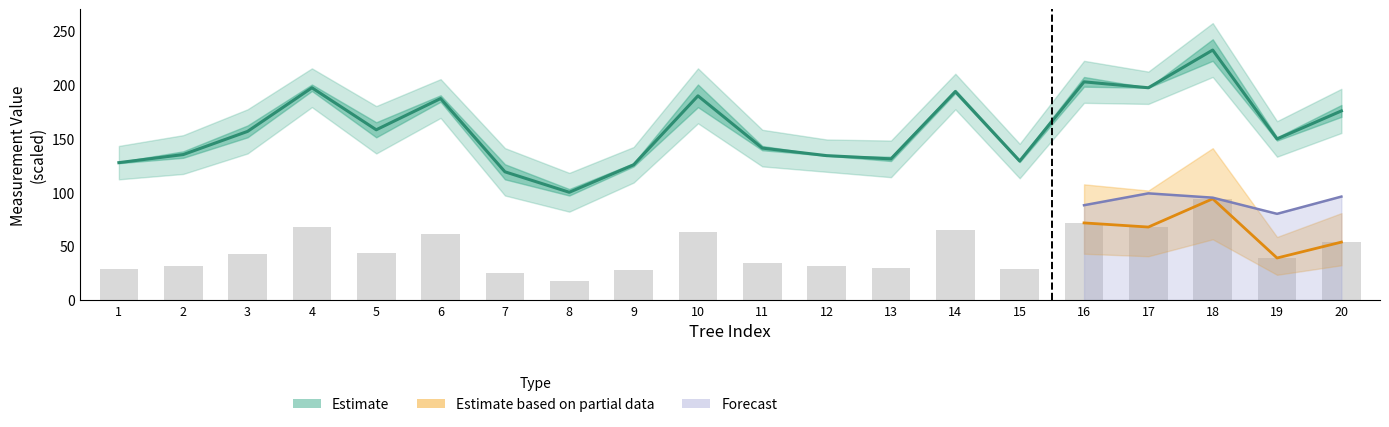

How many categories are shown in the chart?

20